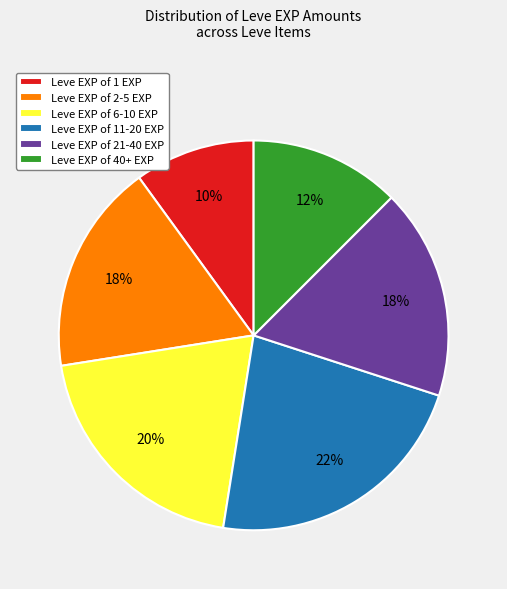

Do Leve EXP of 2-5 EXP and Leve EXP of 40+ EXP together represent more than half of the pie?

No